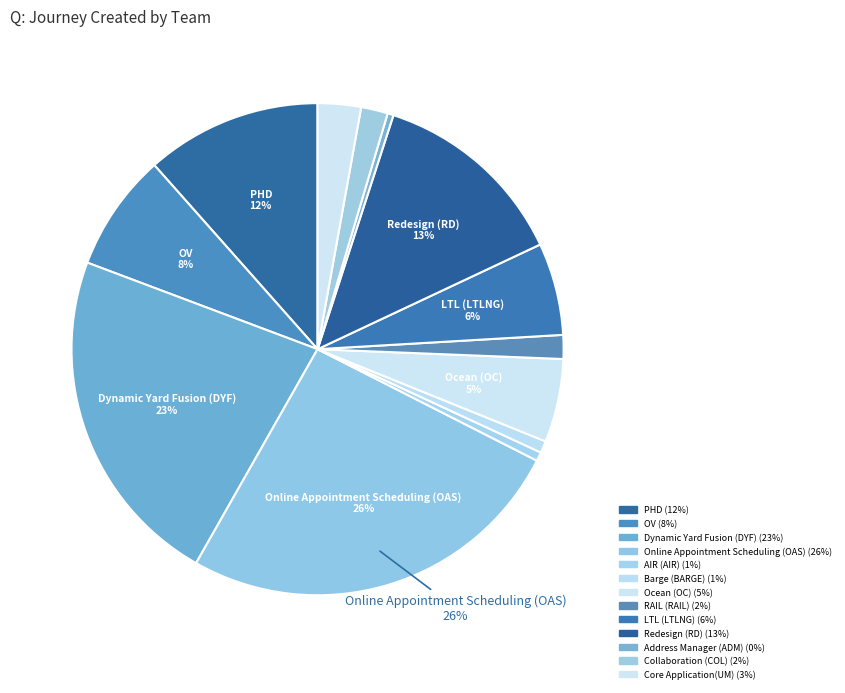

How many segments does this pie chart have?

13